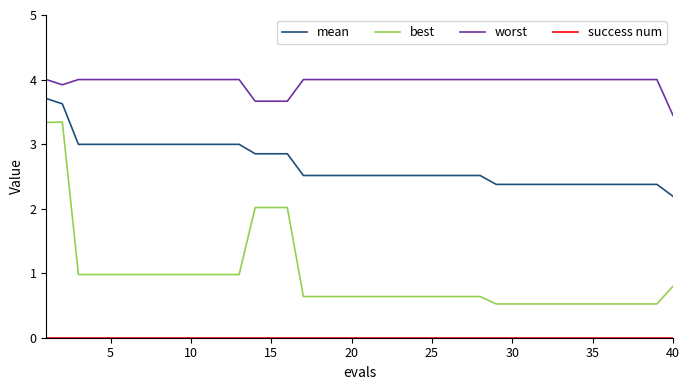

Which series has the largest total across all categories?

worst